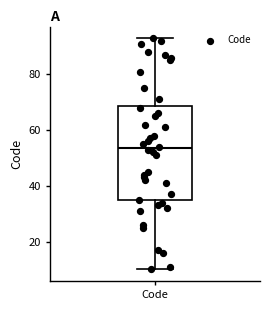

Transcribe this box plot: give where the median line is, the range the box spans, and where the two whiskers end, as read against the y-axis. The values are not printed on the chart, so give them approximately, as read against the axis.

median 54, box 34 to 68, whiskers 10 to 94